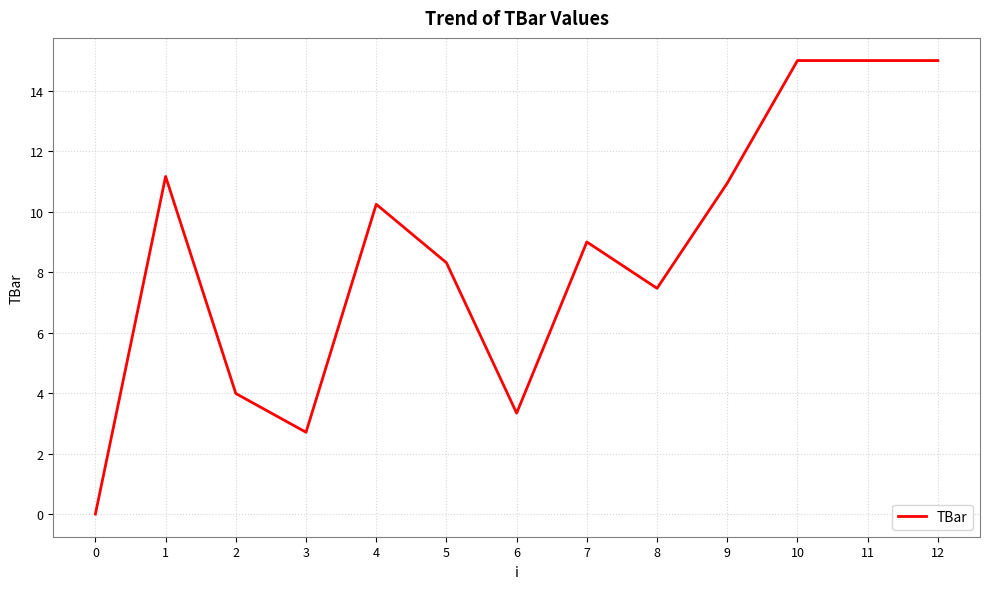

What is the sum of the values at 4 and 7?

19.2